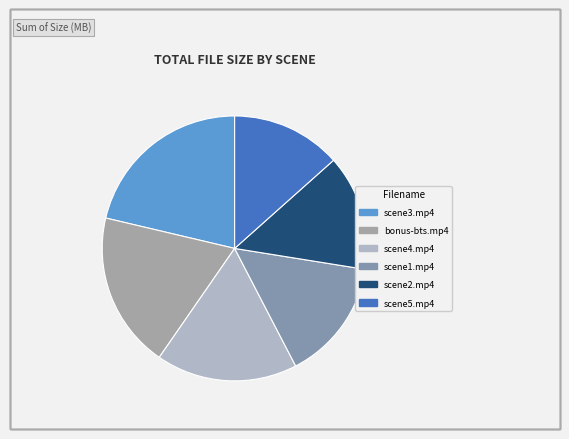

How much of the chart is everything except scene1.mp4?

85.2%